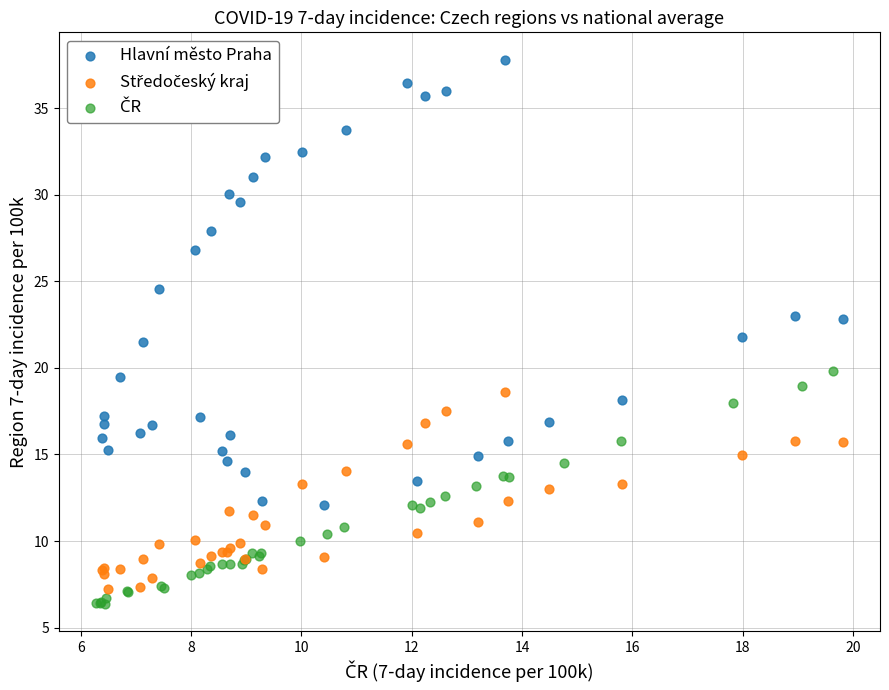

Which series reaches the maximum Y coordinate?

Hlavní město Praha